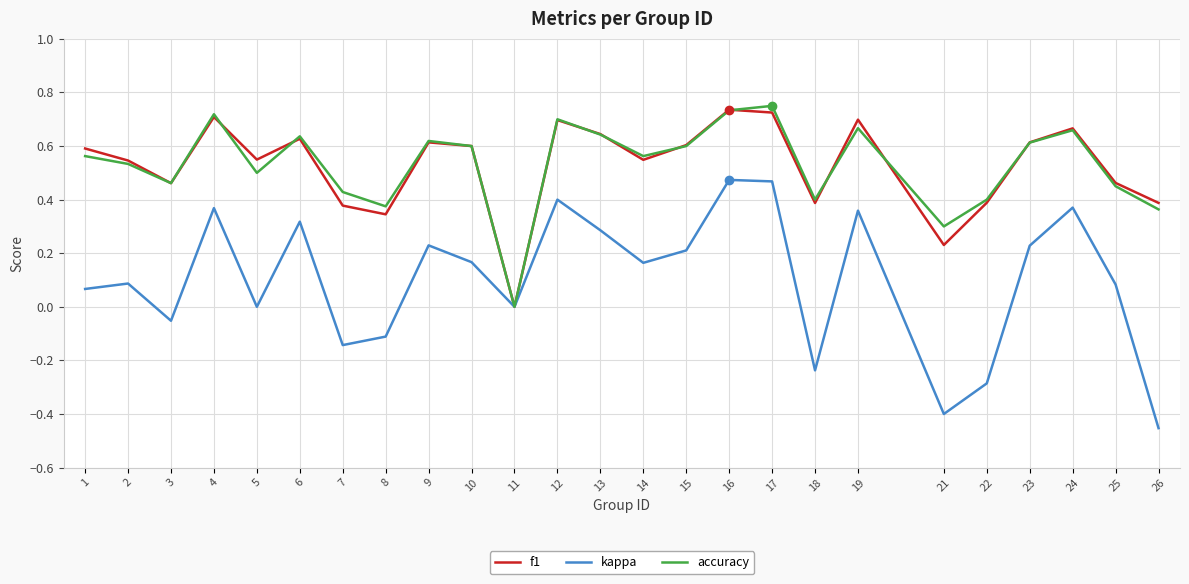

What is the total value across all series at 13?

1.6